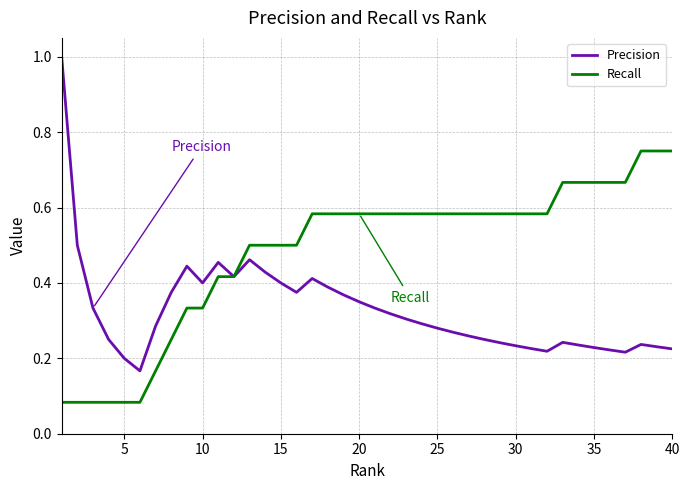

Which series has the largest total across all categories?

Recall